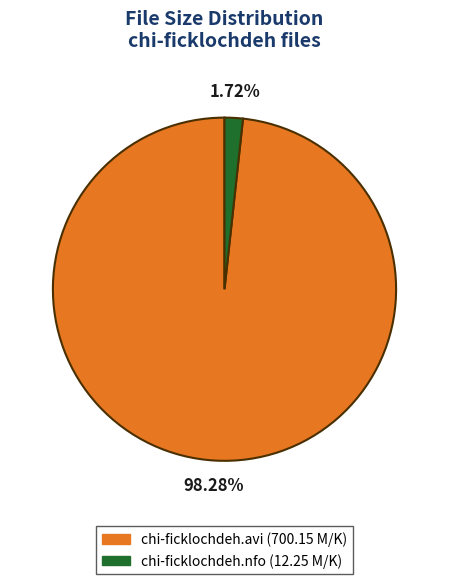

Is it true that chi-ficklochdeh.avi is 98% of the pie?

True